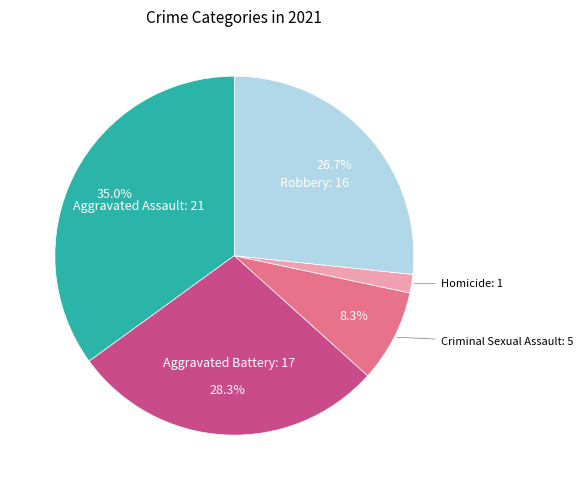

What percentage do Aggravated Battery and Aggravated Assault together represent?

63.3%